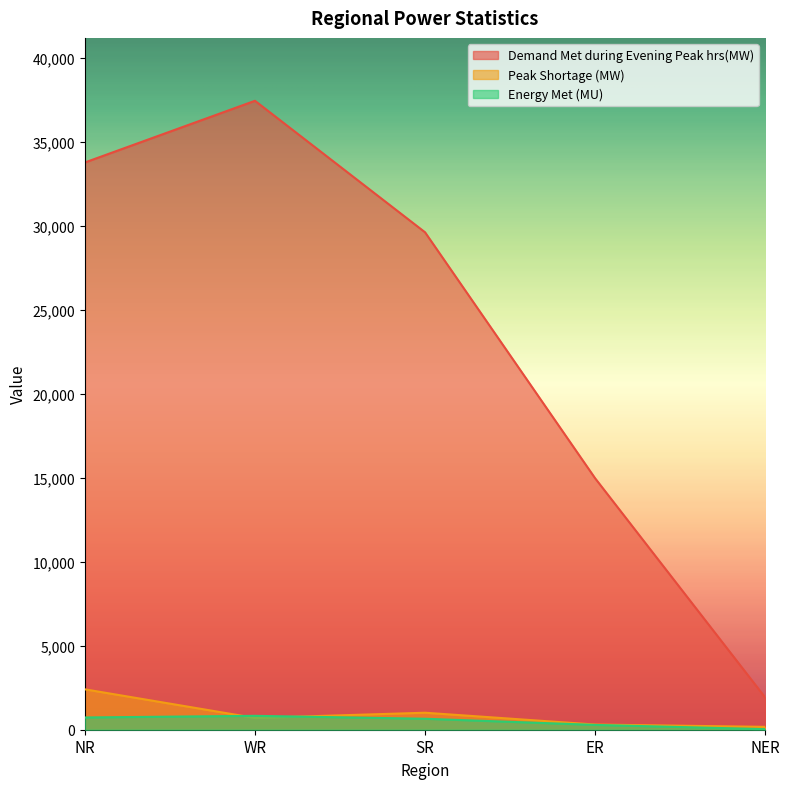

At which category does Demand Met during Evening Peak hrs(MW) reach its first local peak?

WR